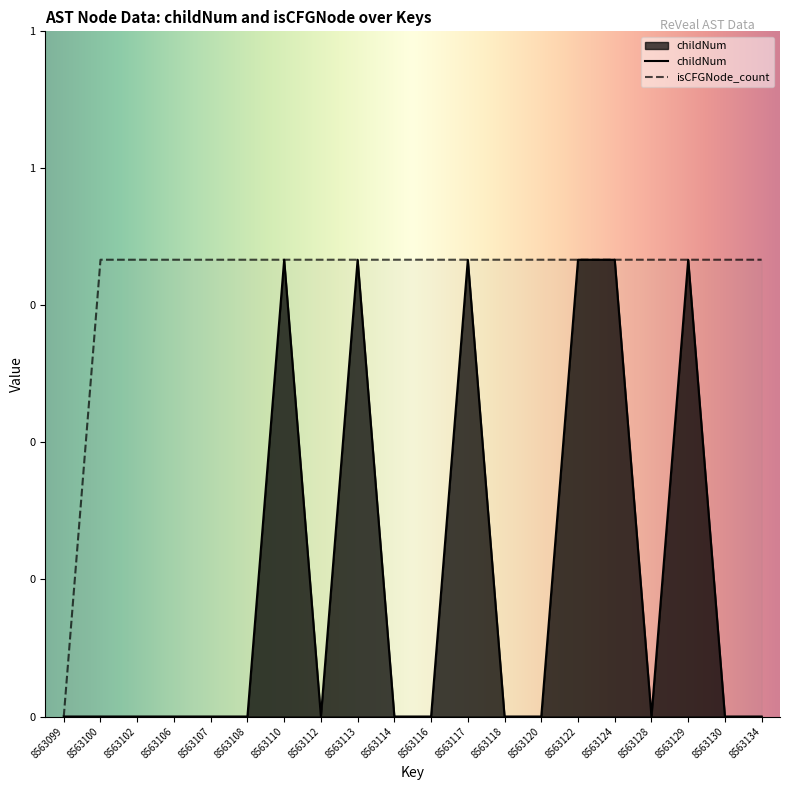

Rank the series at 8563124 from lowest to highest value.

childNum, isCFGNode_count